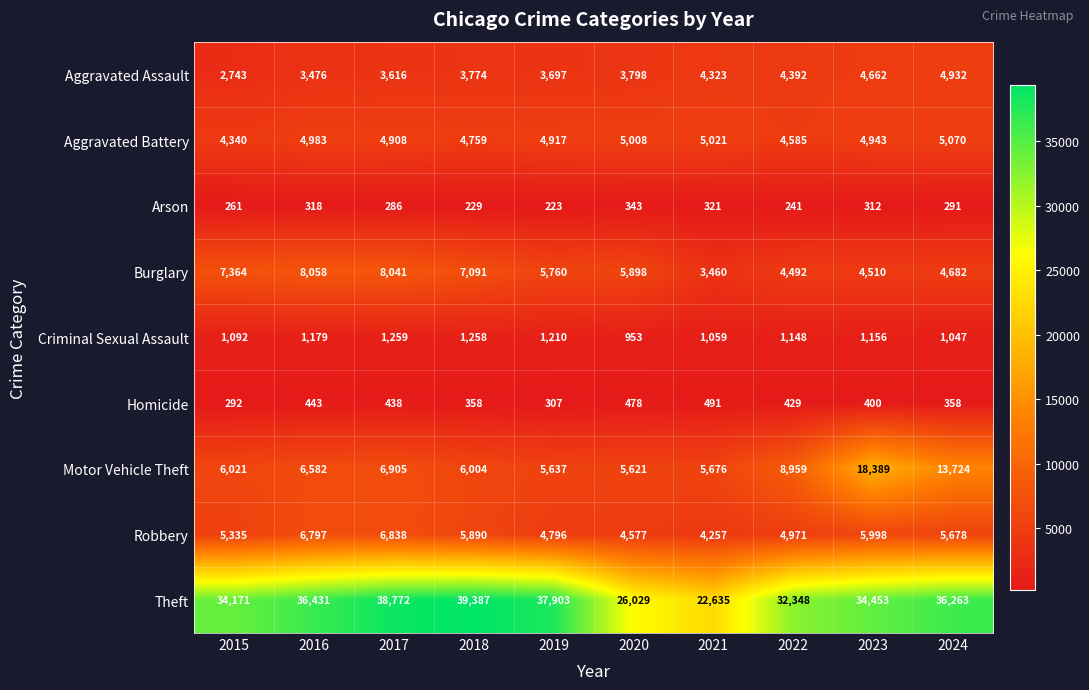

What is the sum of the Motor Vehicle Theft values at 2021 and 2017?

12581